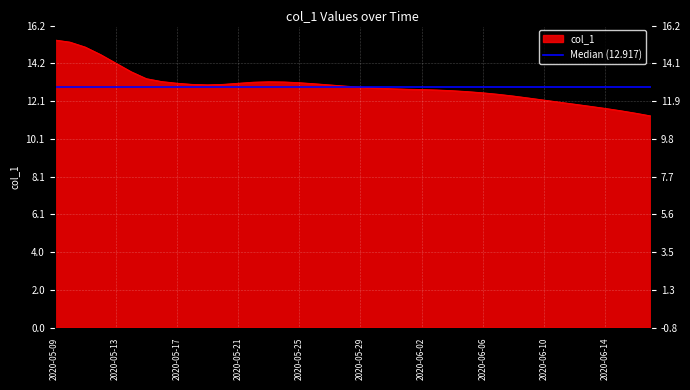

Where is the first local maximum?

2020-05-23